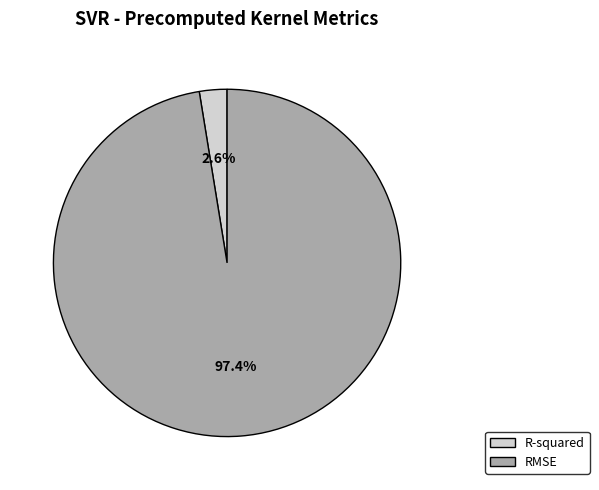

Which slice represents more than half of the pie?

RMSE